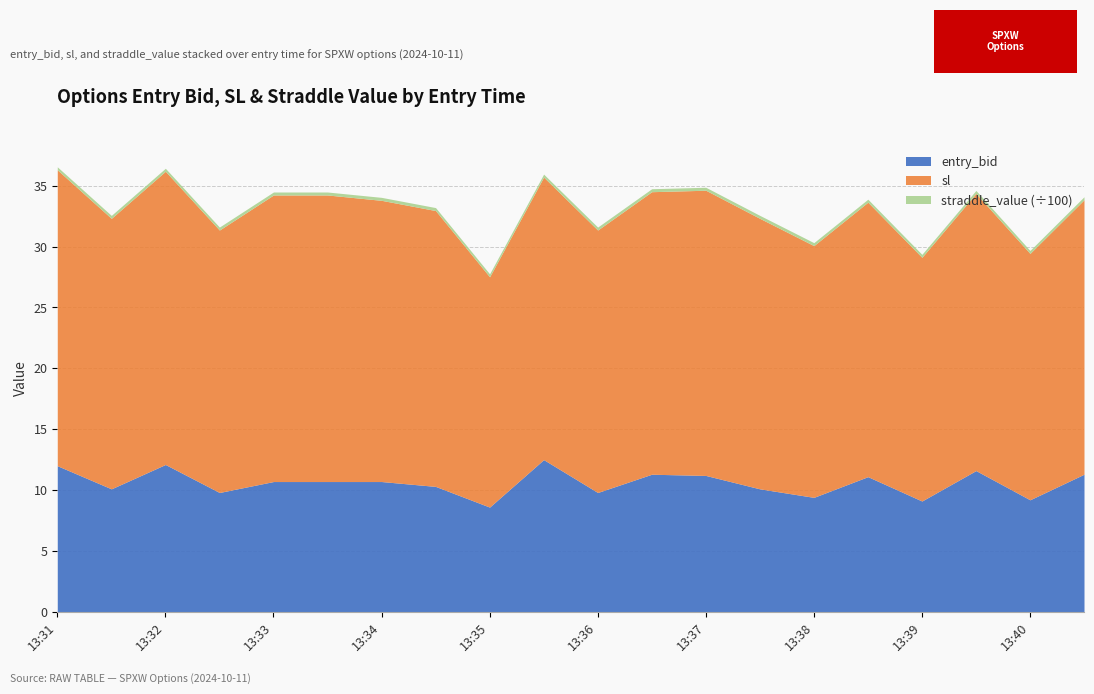

What is the approximate value of entry_bid at 13:33?

10.7